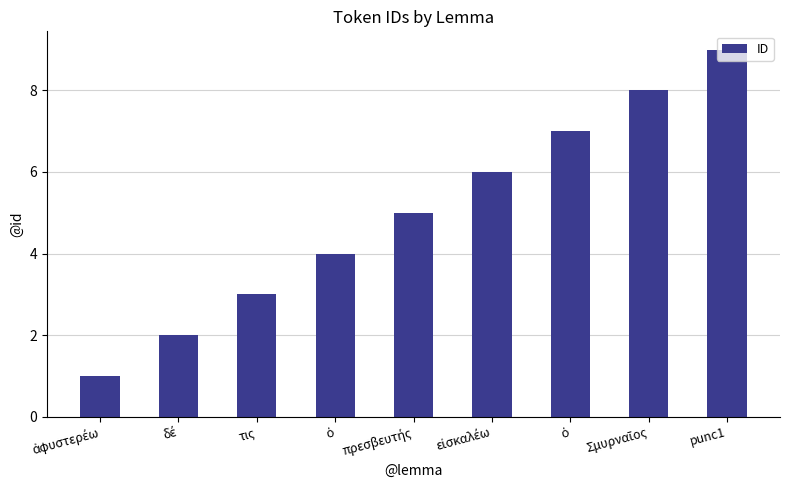

The value at εἰσκαλέω is 6. True or false?

True